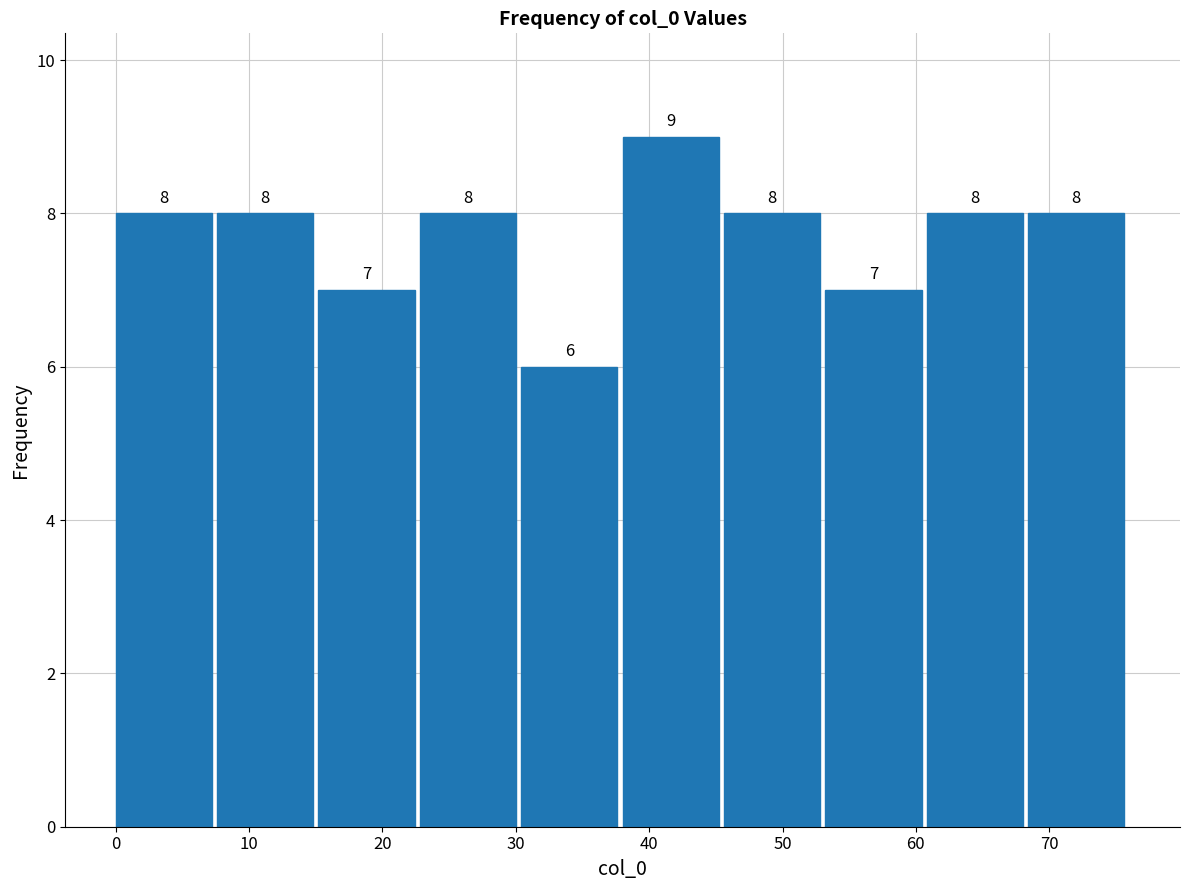

Which range on the x-axis has the tallest bar?

38.0 to 45.6